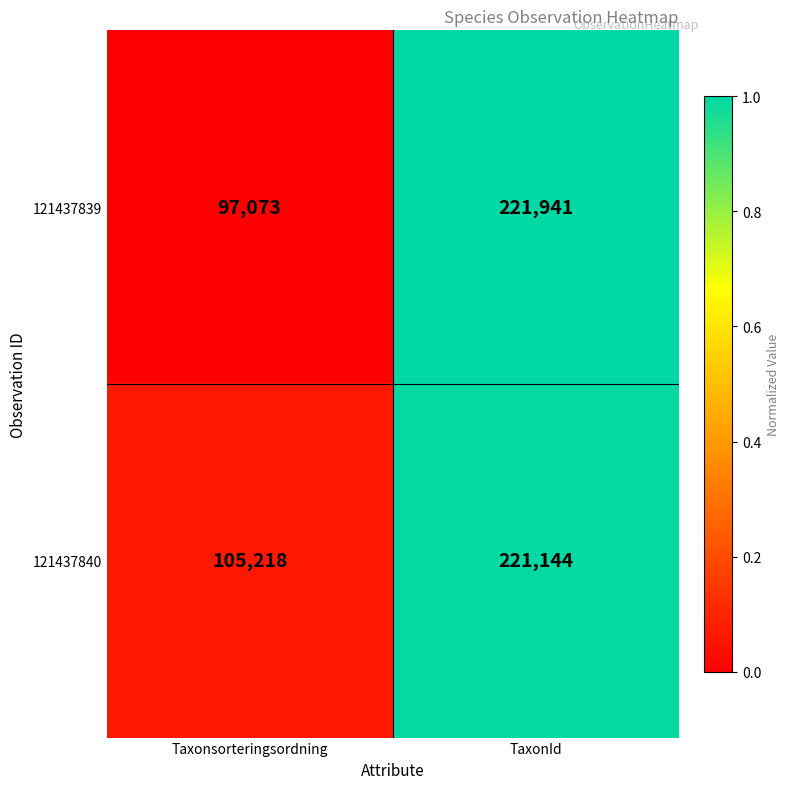

At which label does 121437840 reach its peak?

TaxonId